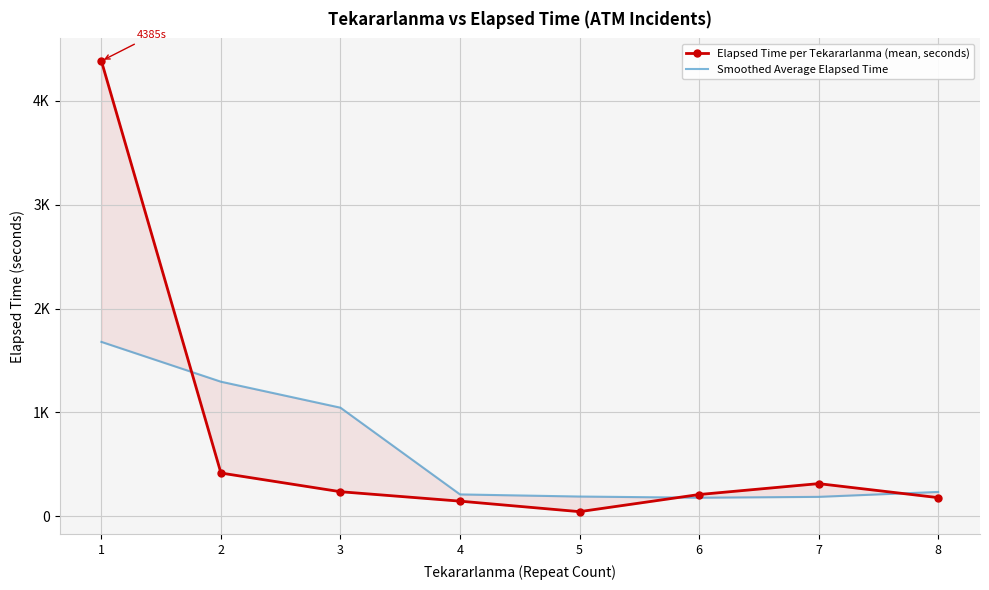

Which series changed the most between 5 and 6?

Elapsed Time per Tekararlanma (mean, seconds)